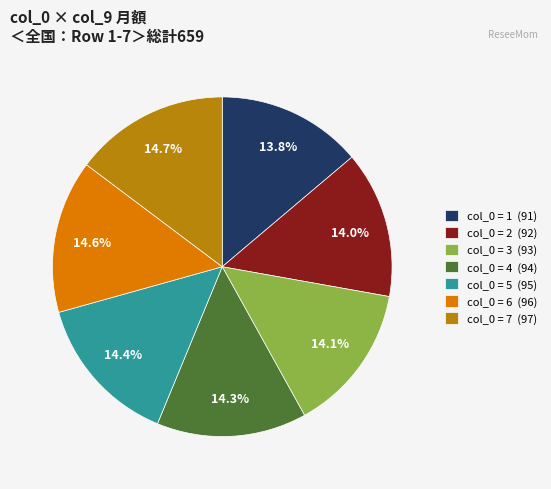

Between col_0 = 1 (91) and col_0 = 7 (97), which is larger?

col_0 = 7 (97)